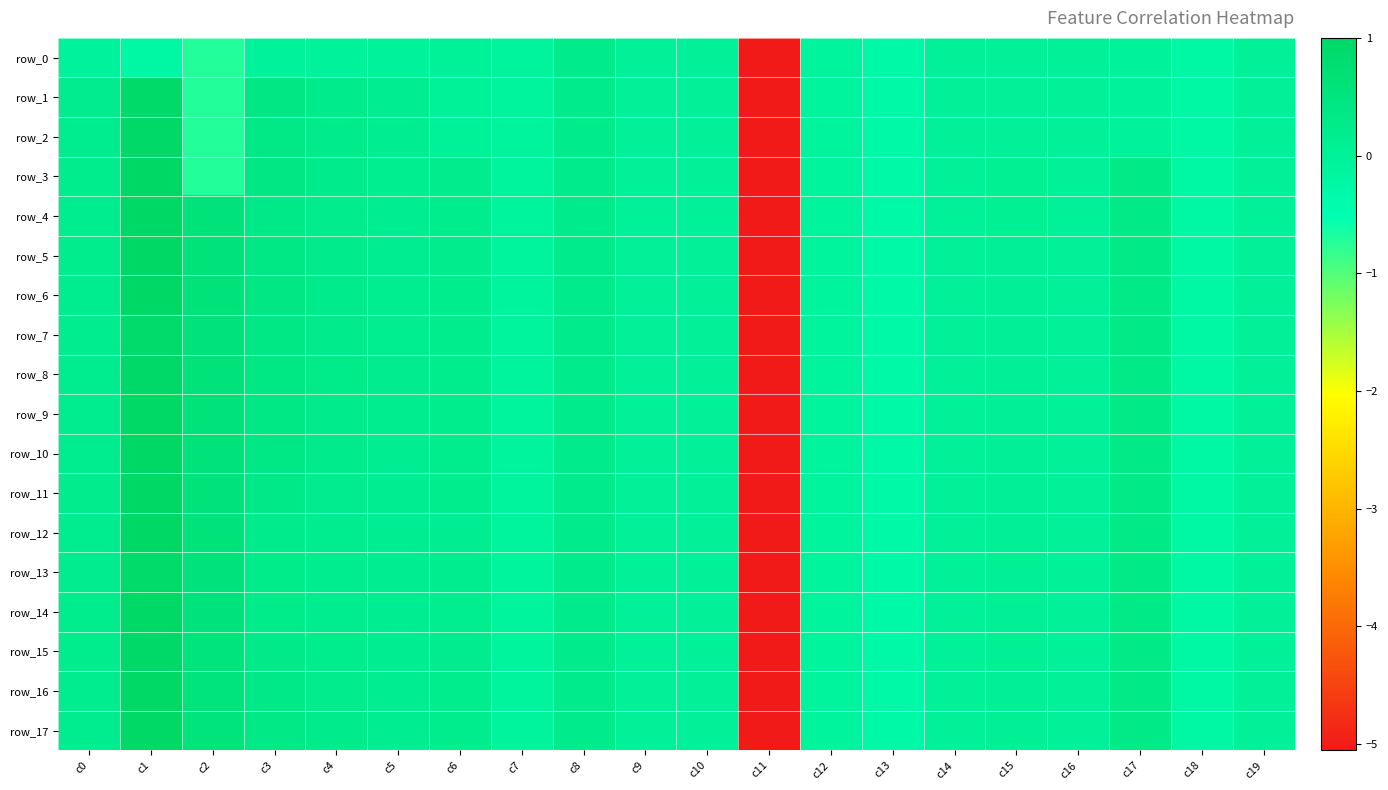

What value does the row_1 series have at c18?

-0.2